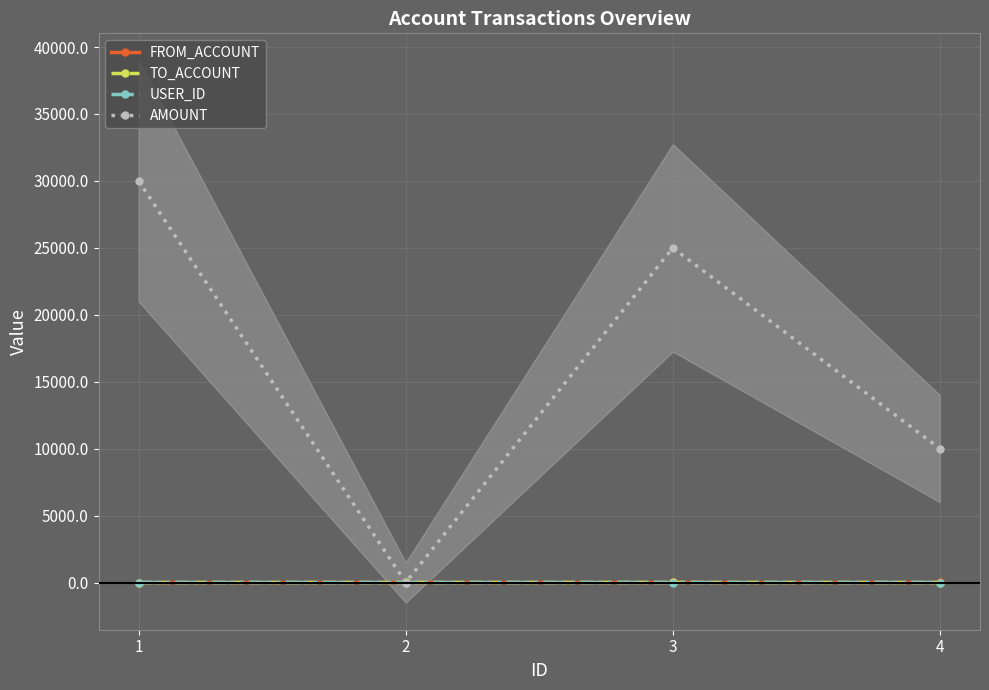

Rank the series by their maximum value, from highest to lowest.

AMOUNT, TO_ACCOUNT, FROM_ACCOUNT, USER_ID